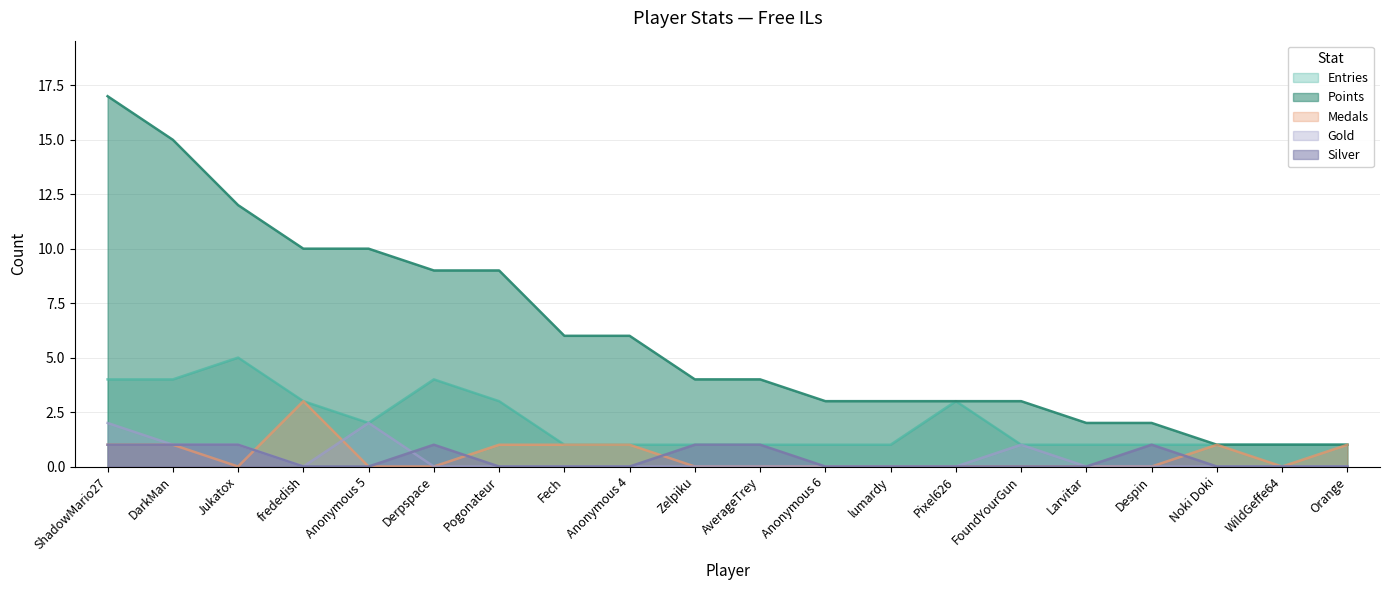

What value does the Entries series have at AverageTrey?

1